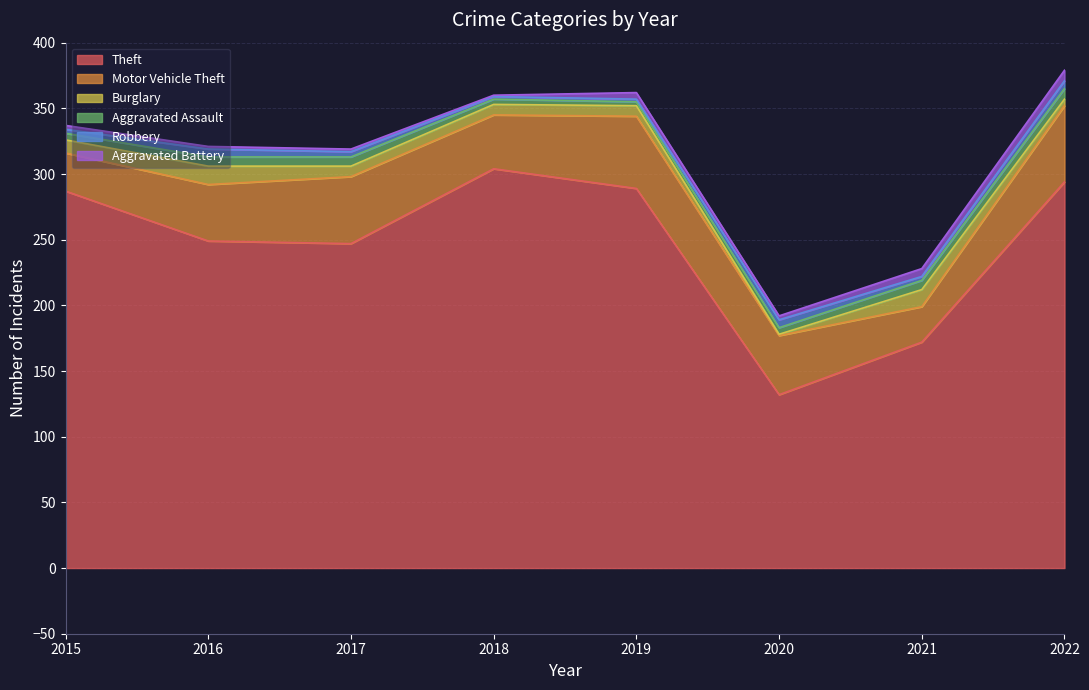

Which series has the widest spread of values?

Theft